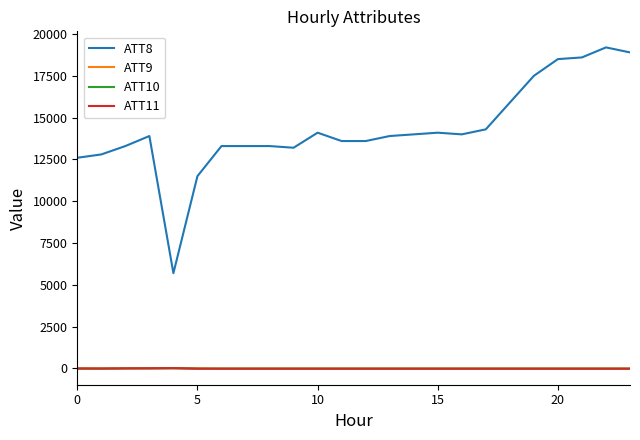

True or false: ATT8 and ATT9 cross at least once.

False